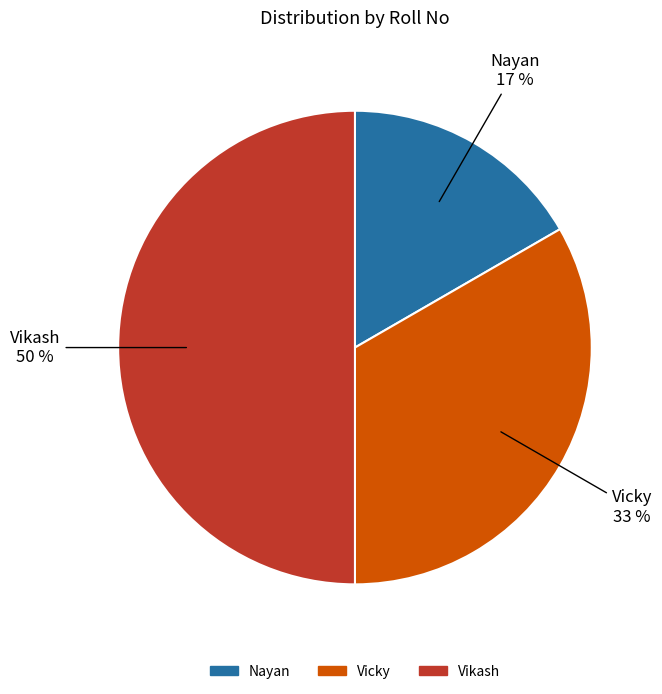

True or false: Vikash accounts for 56% of the total.

False